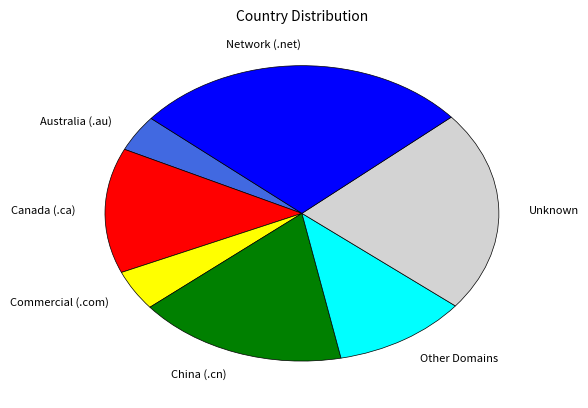

Combined, do Commercial (.com) and Unknown account for over 50%?

No